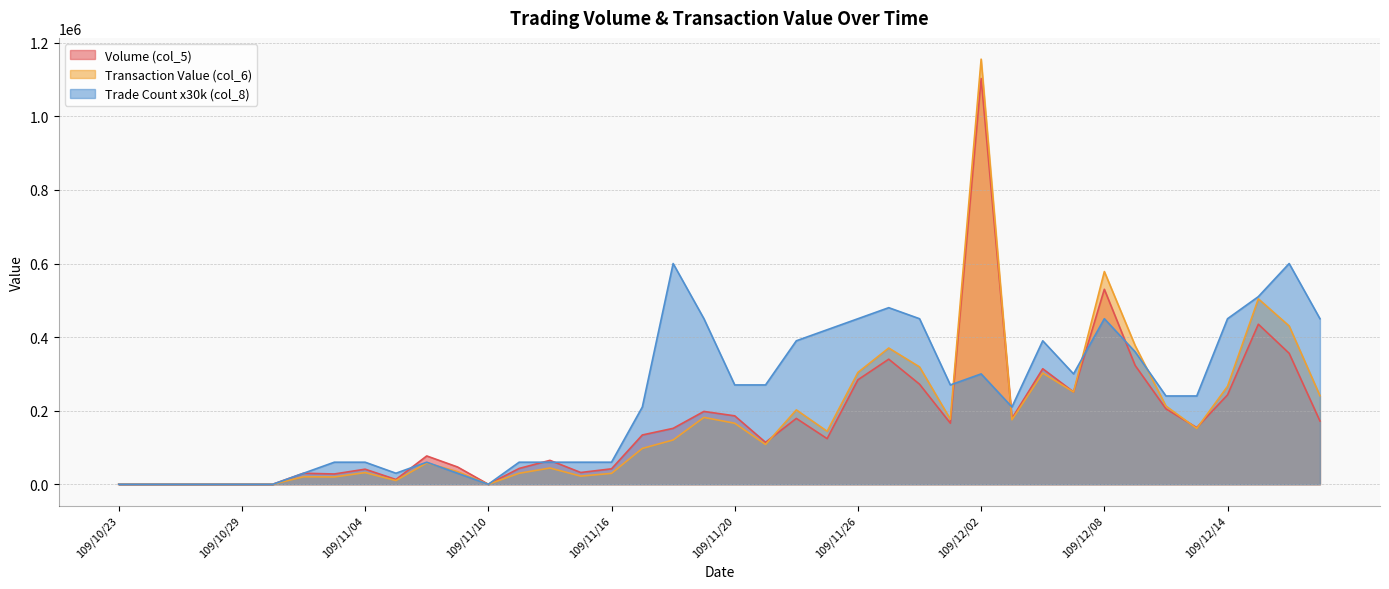

How many categories are shown in the chart?

40